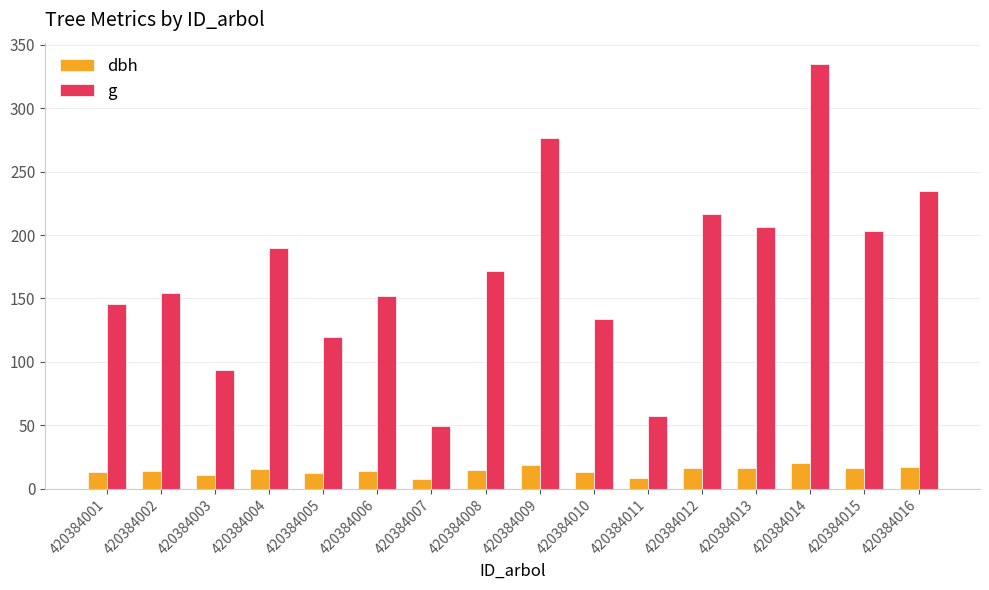

What is the maximum value for g?

334.9